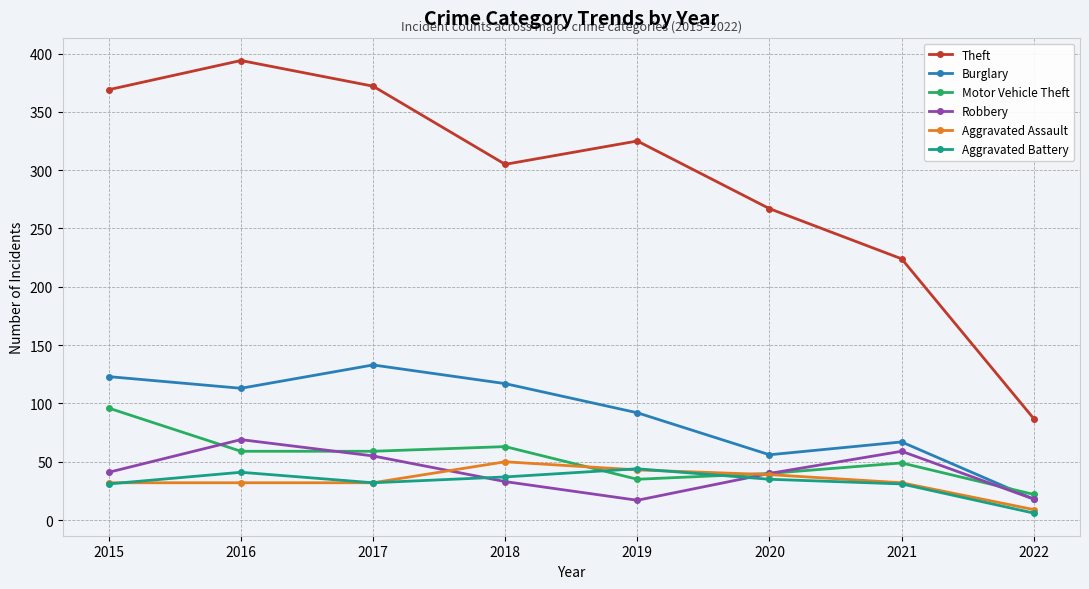

What is the average value of the Robbery series?

42